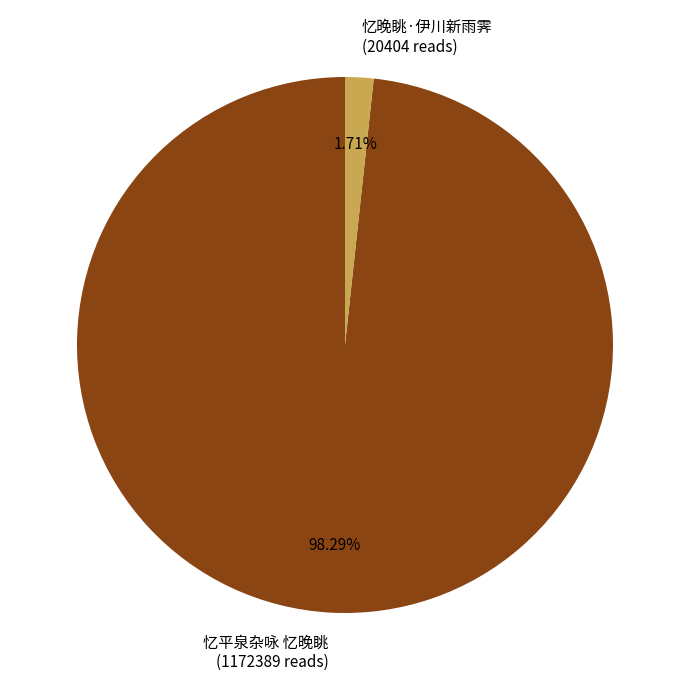

Which category has the biggest portion of the pie?

忆平泉杂咏 忆晚眺